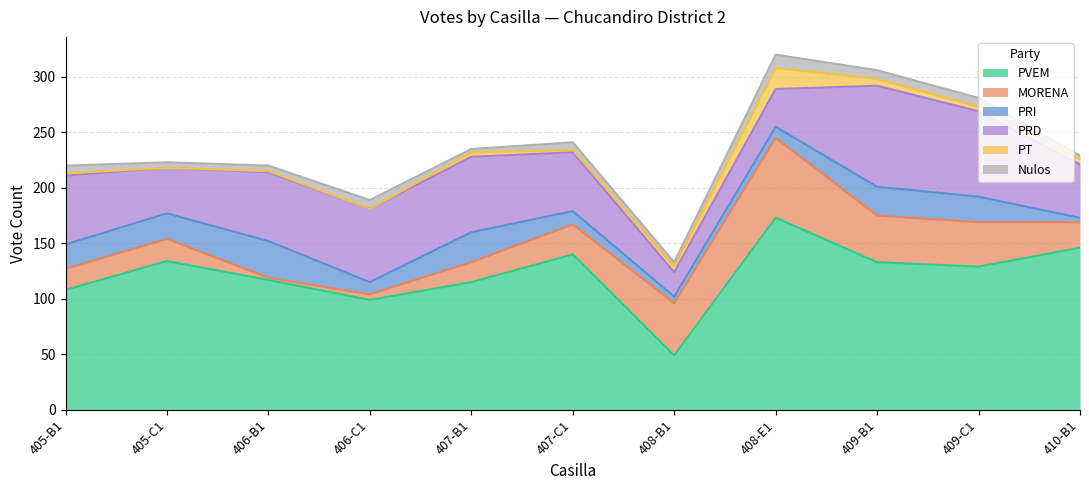

What is the value of the Nulos point at the 4th from the left?

8